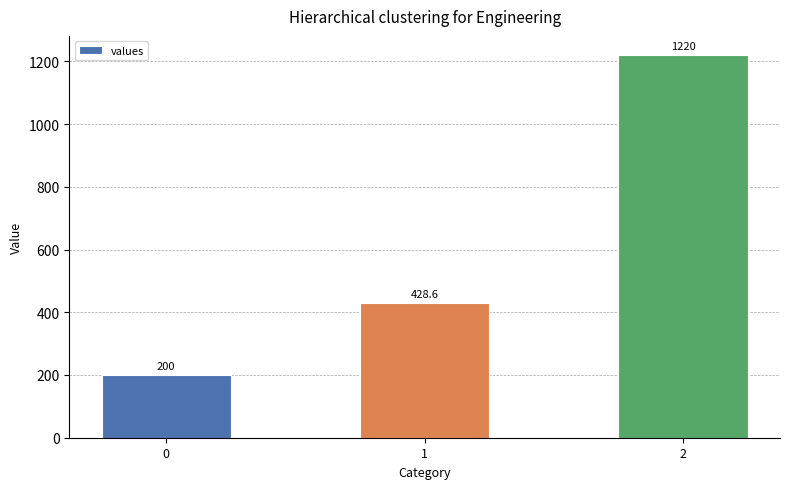

What is the difference between the values at 1 and 2?

791.4